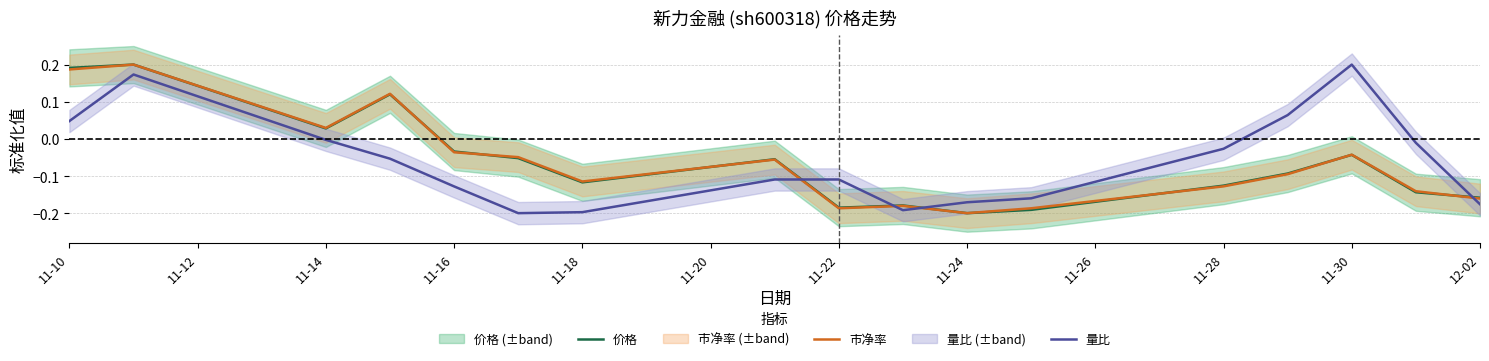

Rank the series by their maximum value, from highest to lowest.

价格, 量比, 市净率